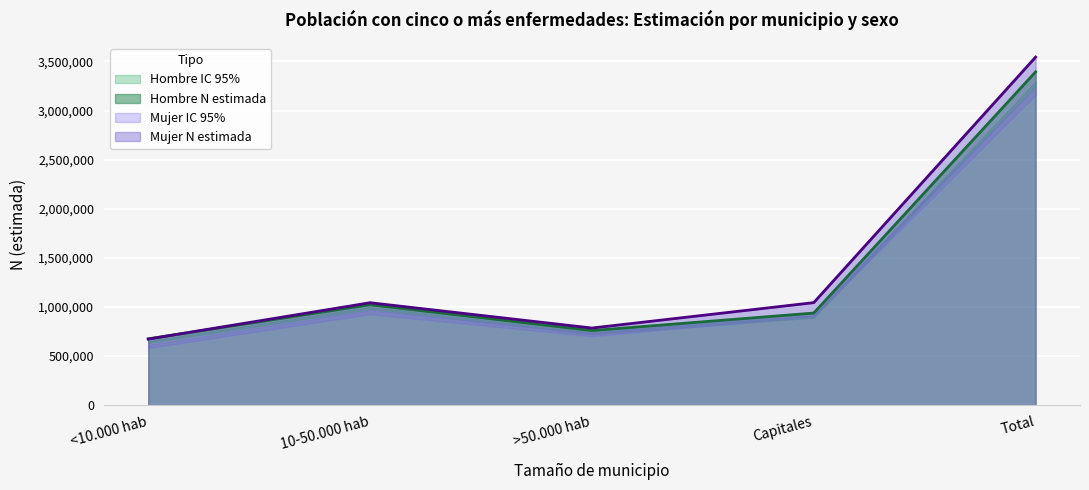

Between >50.000 hab and Capitales, which series saw the biggest shift?

Mujer N (estimada)